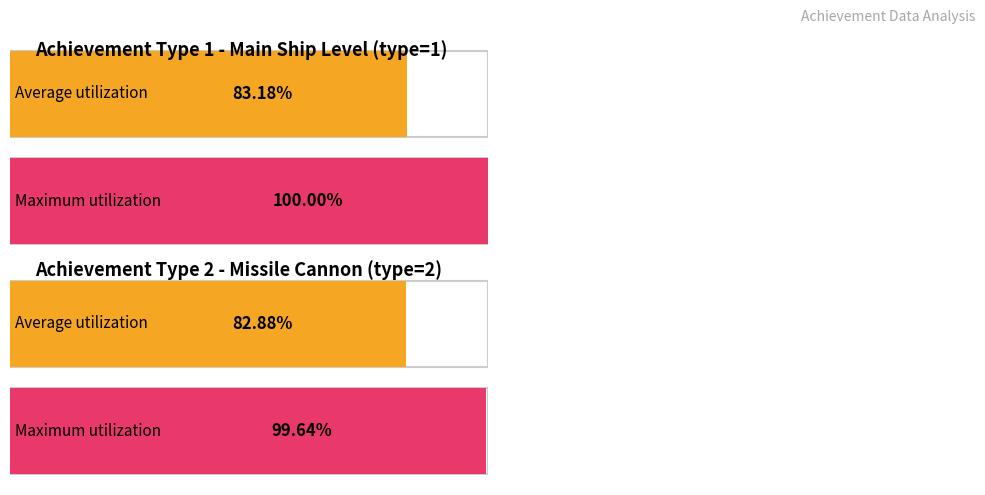

Does the chart contain stacked bars?

No